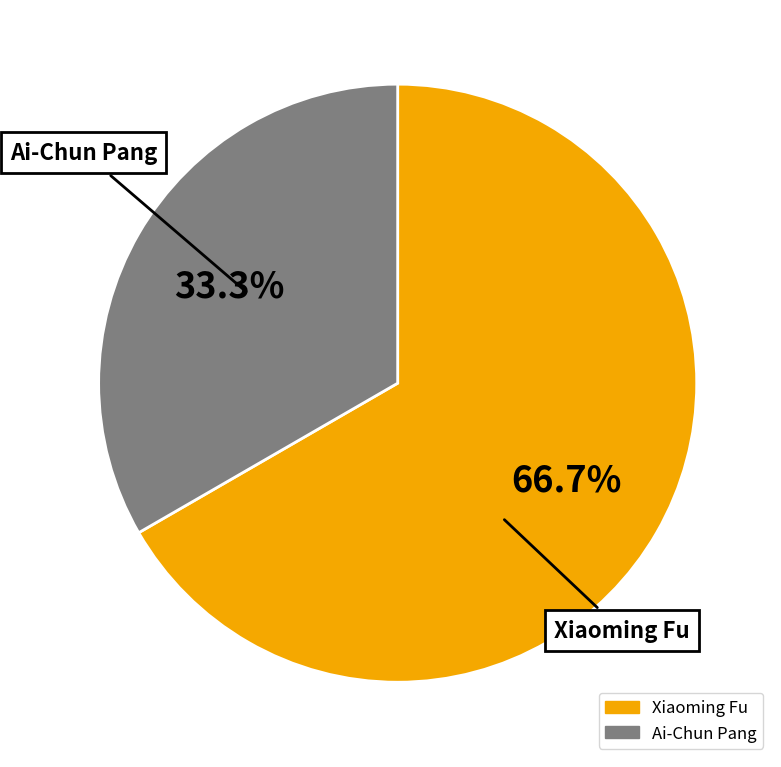

To the nearest percent, what percentage of the pie is Xiaoming Fu?

67%